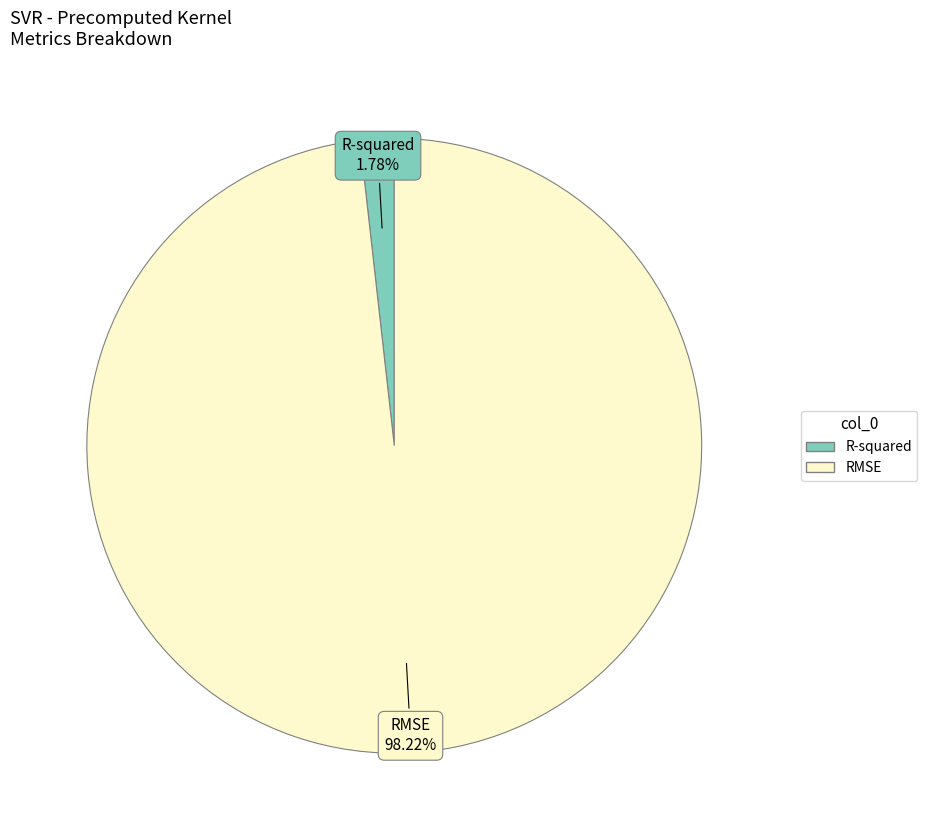

What is the majority slice?

RMSE